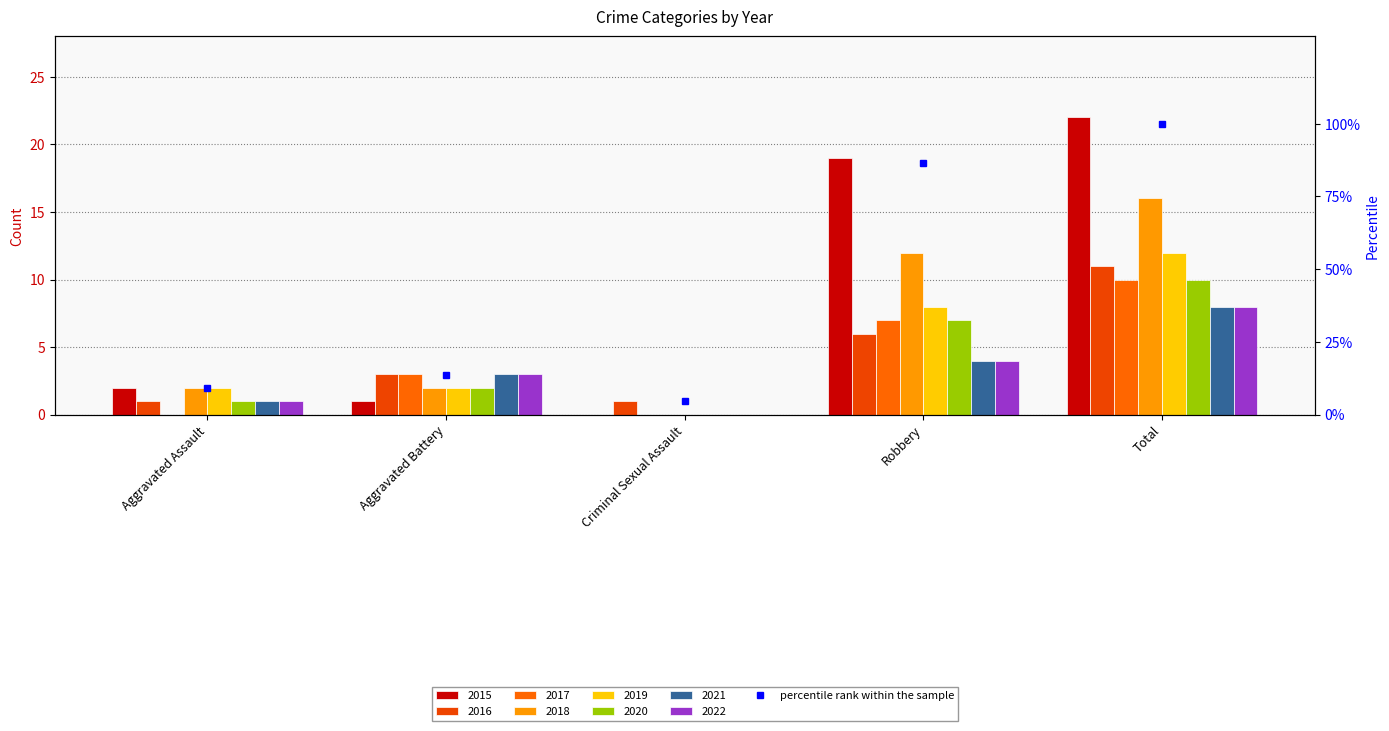

Are the bars horizontal?

No